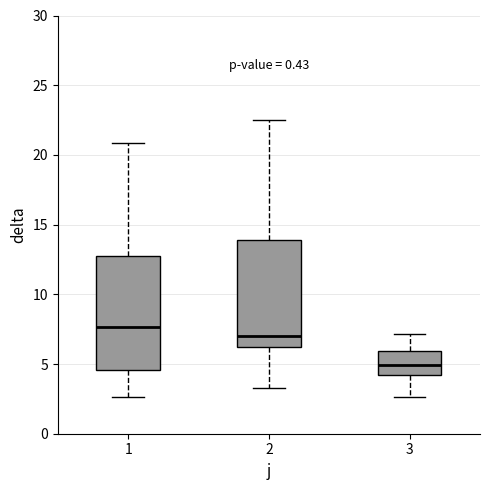

Where does the lower whisker of the box at x = 2 end on the y-axis? The values are not printed on the chart, so give them approximately, as read against the axis.

3.5